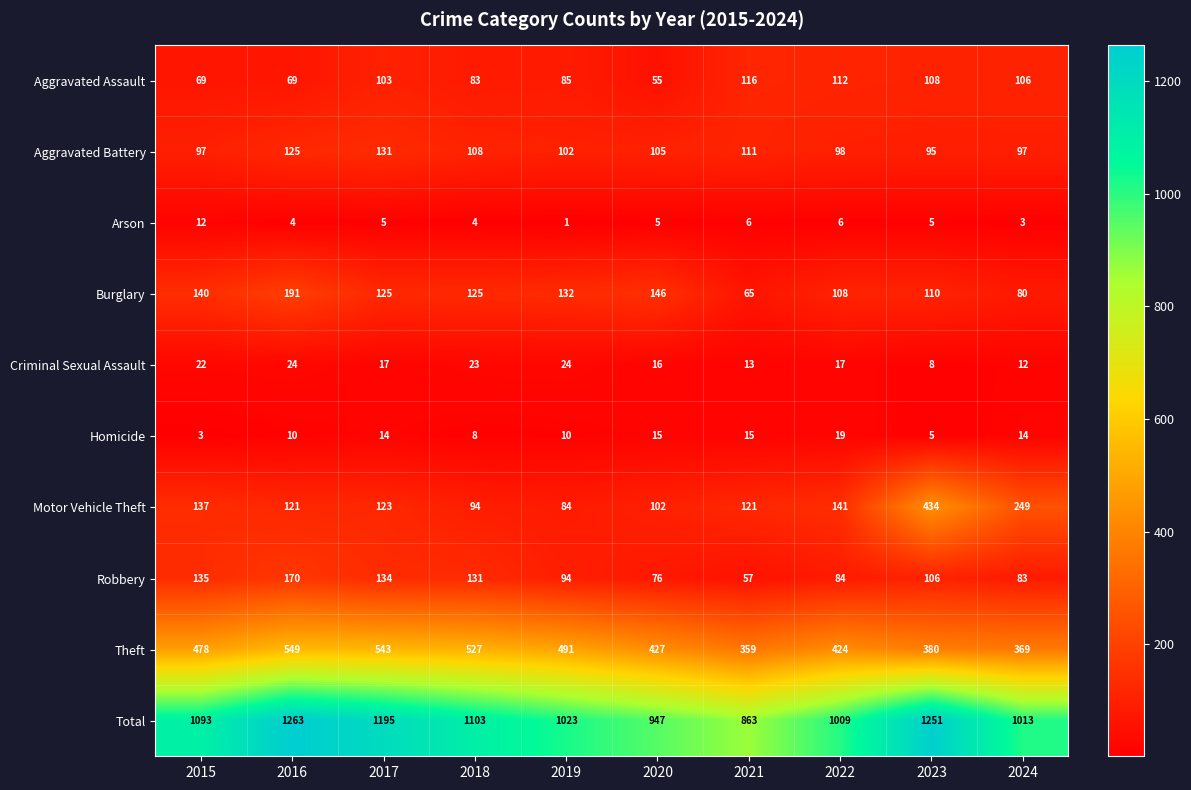

What is the sum of the Criminal Sexual Assault values at 2019 and 2022?

41